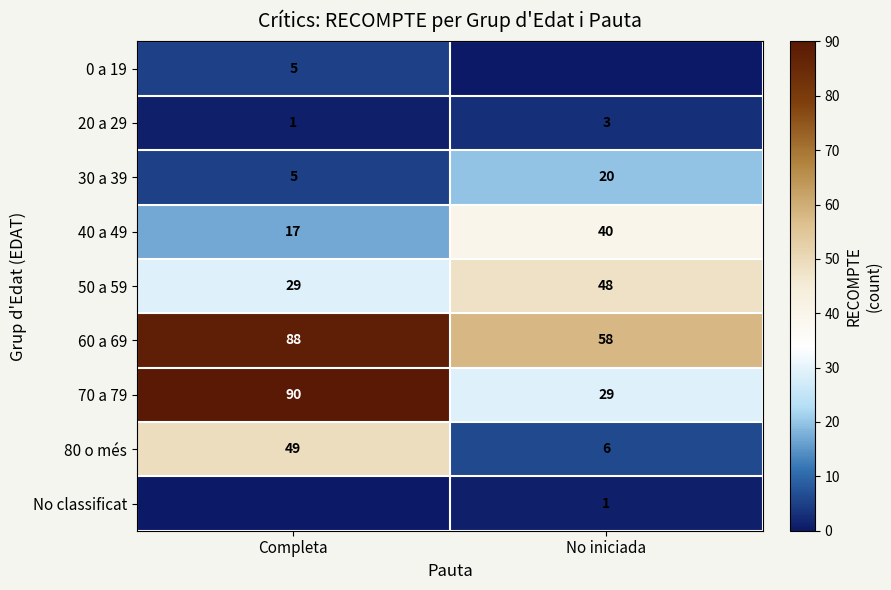

What is the sum of the 70 a 79 values at Completa and No iniciada?

119